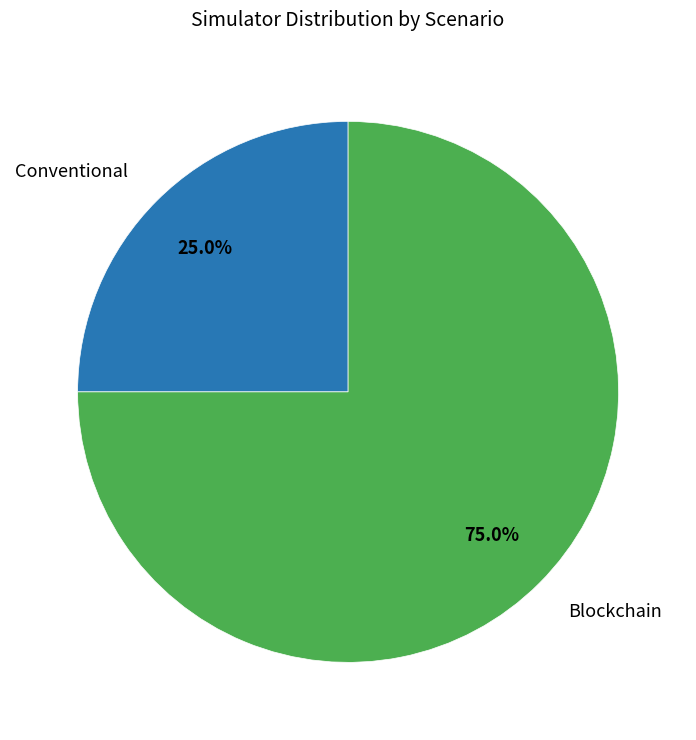

Count the number of slices in the pie.

2